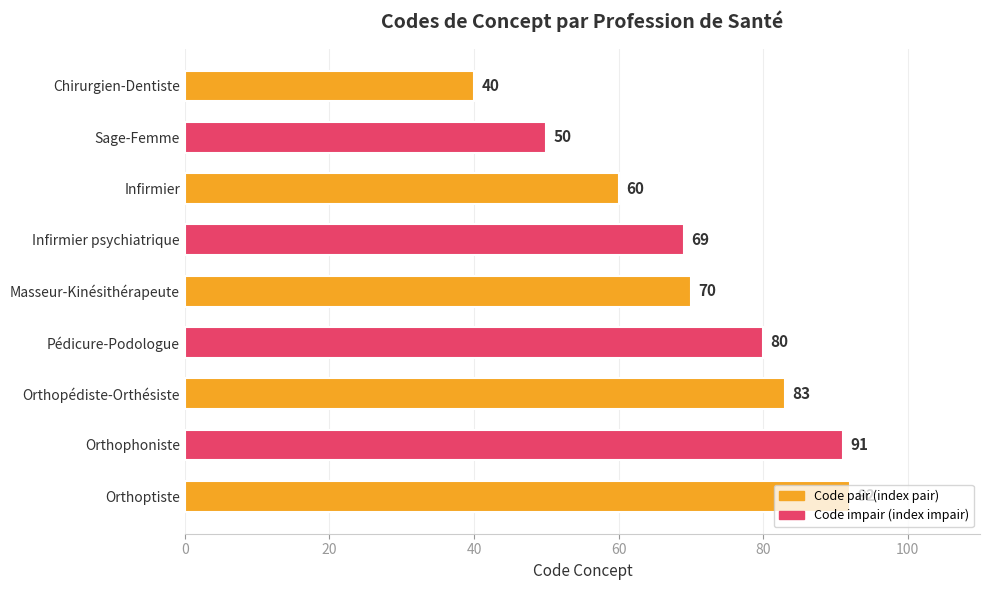

Where is the data nearest to the value 66?

Infirmier psychiatrique